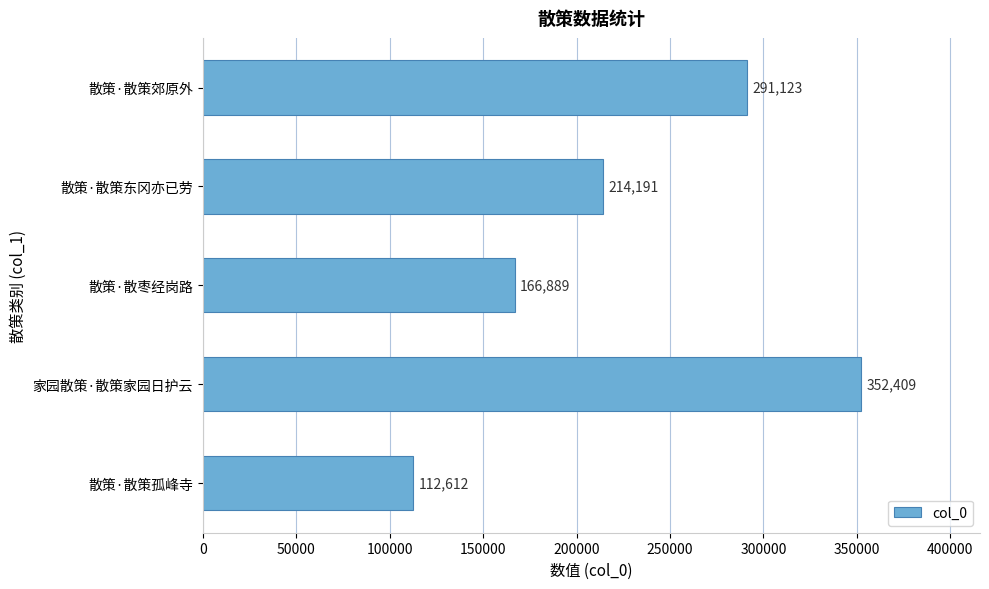

At which label is the value closest to 232510?

散策·散策东冈亦已劳